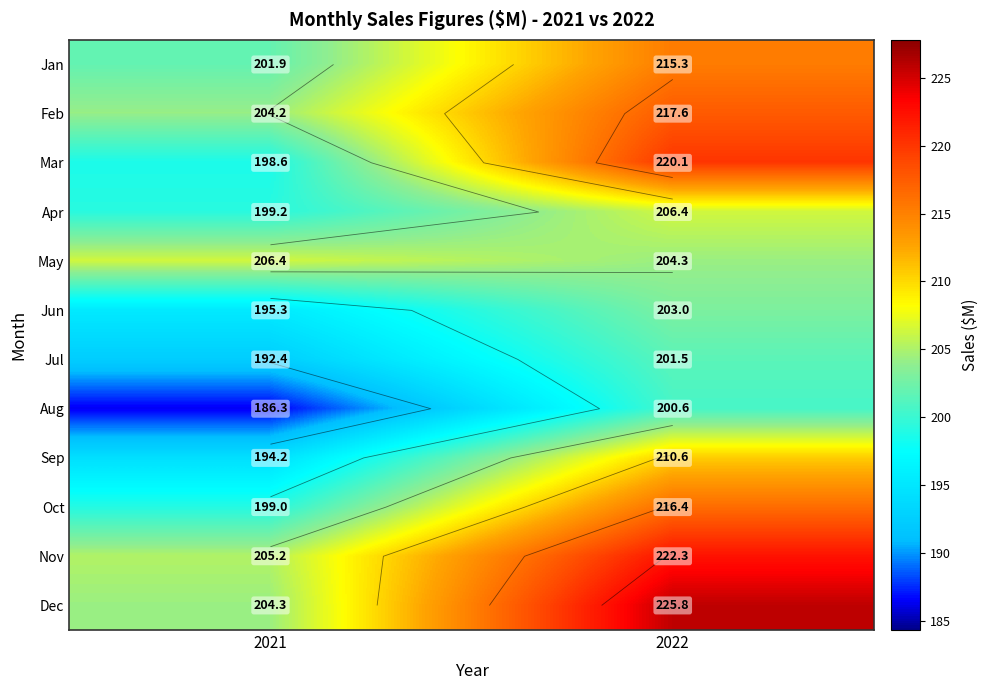

What is the total value across all series at 2021?

2387.0